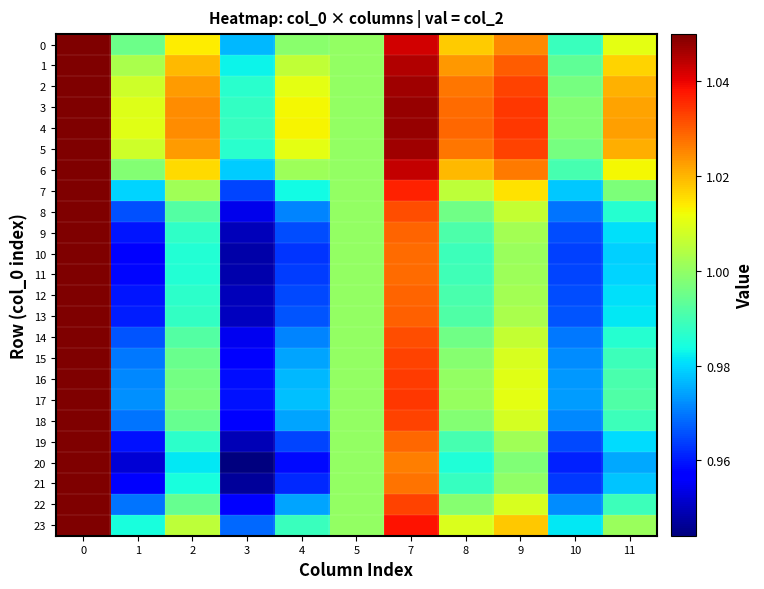

Reading right to left, extract all data points from this chart.

0: 11=1.0	10=1.0	9=1.0	8=1.0	7=1.0	5=1.0	4=1.0	3=1.0	2=1.0	1=1.0	0=1.1
1: 11=1.0	10=1.0	9=1.0	8=1.0	7=1.0	5=1.0	4=1.0	3=1.0	2=1.0	1=1.0	0=1.1
2: 11=1.0	10=1.0	9=1.0	8=1.0	7=1.0	5=1.0	4=1.0	3=1.0	2=1.0	1=1.0	0=1.1
3: 11=1.0	10=1.0	9=1.0	8=1.0	7=1.0	5=1.0	4=1.0	3=1.0	2=1.0	1=1.0	0=1.1
4: 11=1.0	10=1.0	9=1.0	8=1.0	7=1.0	5=1.0	4=1.0	3=1.0	2=1.0	1=1.0	0=1.1
5: 11=1.0	10=1.0	9=1.0	8=1.0	7=1.0	5=1.0	4=1.0	3=1.0	2=1.0	1=1.0	0=1.1
6: 11=1.0	10=1.0	9=1.0	8=1.0	7=1.0	5=1.0	4=1.0	3=1.0	2=1.0	1=1.0	0=1.1
7: 11=1.0	10=1.0	9=1.0	8=1.0	7=1.0	5=1.0	4=1.0	3=1.0	2=1.0	1=1.0	0=1.1
8: 11=1.0	10=1.0	9=1.0	8=1.0	7=1.0	5=1.0	4=1.0	3=1.0	2=1.0	1=1.0	0=1.1
9: 11=1.0	10=1.0	9=1.0	8=1.0	7=1.0	5=1.0	4=1.0	3=0.9	2=1.0	1=1.0	0=1.1
10: 11=1.0	10=1.0	9=1.0	8=1.0	7=1.0	5=1.0	4=1.0	3=0.9	2=1.0	1=1.0	0=1.1
11: 11=1.0	10=1.0	9=1.0	8=1.0	7=1.0	5=1.0	4=1.0	3=0.9	2=1.0	1=1.0	0=1.1
12: 11=1.0	10=1.0	9=1.0	8=1.0	7=1.0	5=1.0	4=1.0	3=0.9	2=1.0	1=1.0	0=1.0
13: 11=1.0	10=1.0	9=1.0	8=1.0	7=1.0	5=1.0	4=1.0	3=1.0	2=1.0	1=1.0	0=1.1
14: 11=1.0	10=1.0	9=1.0	8=1.0	7=1.0	5=1.0	4=1.0	3=1.0	2=1.0	1=1.0	0=1.1
15: 11=1.0	10=1.0	9=1.0	8=1.0	7=1.0	5=1.0	4=1.0	3=1.0	2=1.0	1=1.0	0=1.1
16: 11=1.0	10=1.0	9=1.0	8=1.0	7=1.0	5=1.0	4=1.0	3=1.0	2=1.0	1=1.0	0=1.1
17: 11=1.0	10=1.0	9=1.0	8=1.0	7=1.0	5=1.0	4=1.0	3=1.0	2=1.0	1=1.0	0=1.1
18: 11=1.0	10=1.0	9=1.0	8=1.0	7=1.0	5=1.0	4=1.0	3=1.0	2=1.0	1=1.0	0=1.1
19: 11=1.0	10=1.0	9=1.0	8=1.0	7=1.0	5=1.0	4=1.0	3=0.9	2=1.0	1=1.0	0=1.1
20: 11=1.0	10=1.0	9=1.0	8=1.0	7=1.0	5=1.0	4=1.0	3=0.9	2=1.0	1=1.0	0=1.1
21: 11=1.0	10=1.0	9=1.0	8=1.0	7=1.0	5=1.0	4=1.0	3=0.9	2=1.0	1=1.0	0=1.1
22: 11=1.0	10=1.0	9=1.0	8=1.0	7=1.0	5=1.0	4=1.0	3=1.0	2=1.0	1=1.0	0=1.1
23: 11=1.0	10=1.0	9=1.0	8=1.0	7=1.0	5=1.0	4=1.0	3=1.0	2=1.0	1=1.0	0=1.1